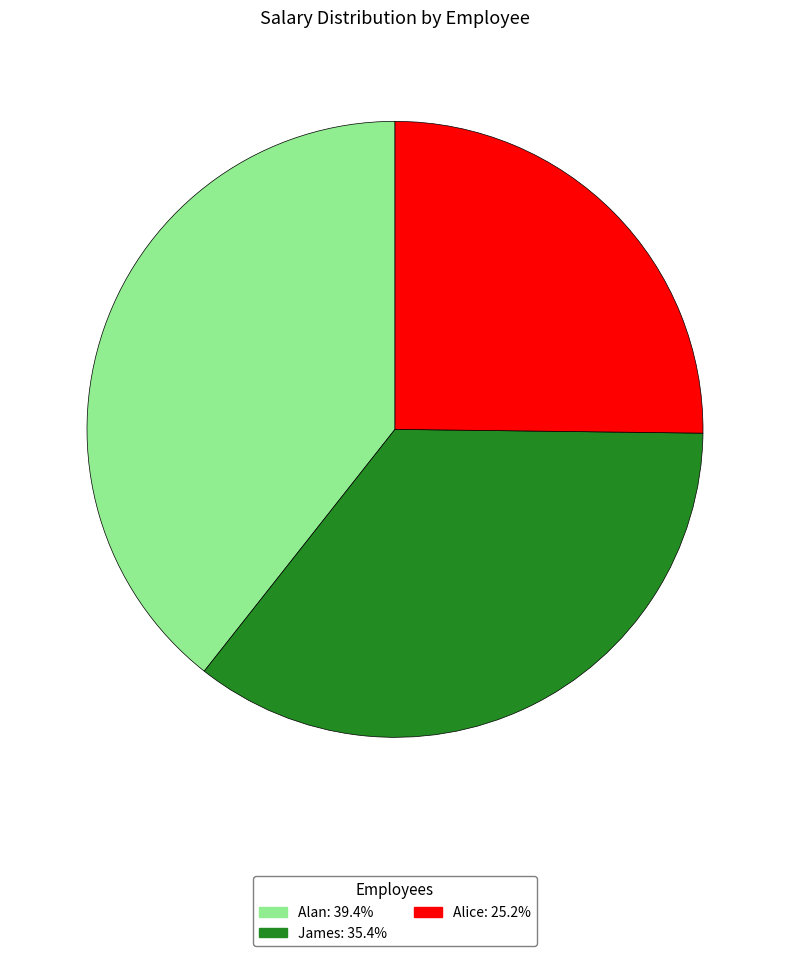

Is it true that Alice is 25% of the pie?

True